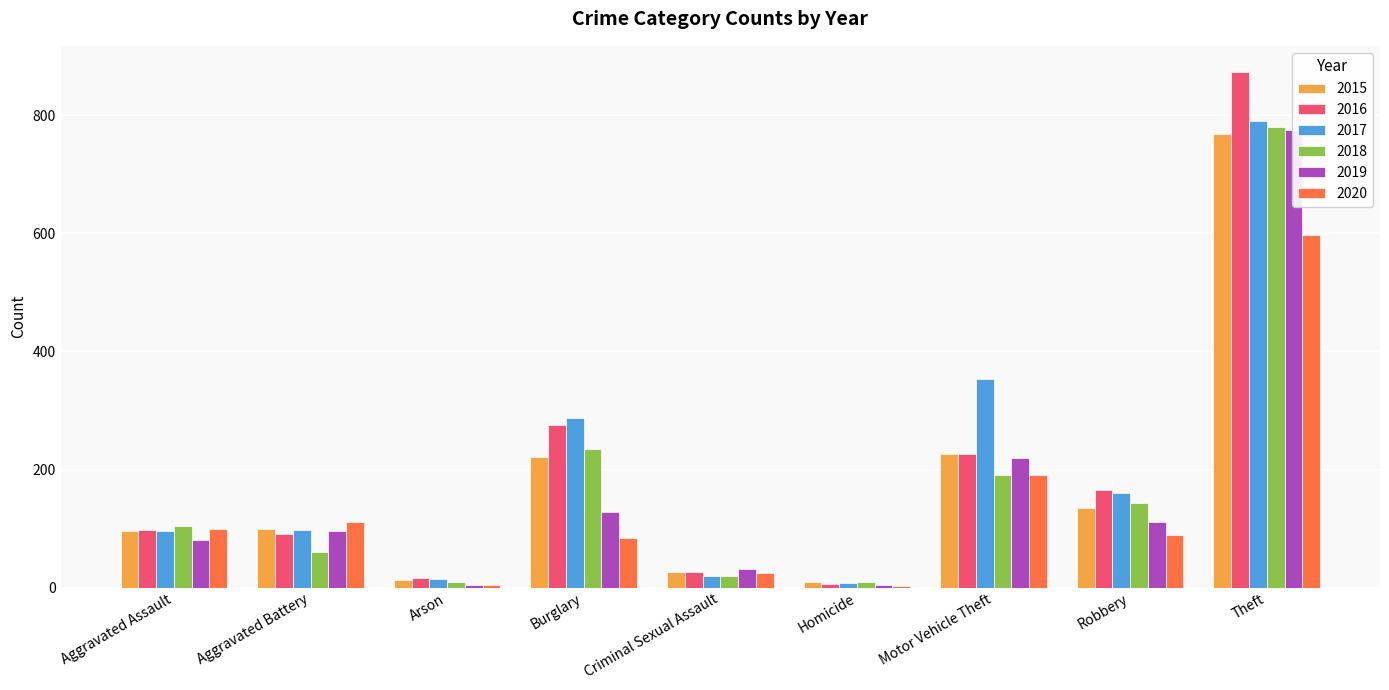

What is the label of the 1st bar from the left?

Aggravated Assault